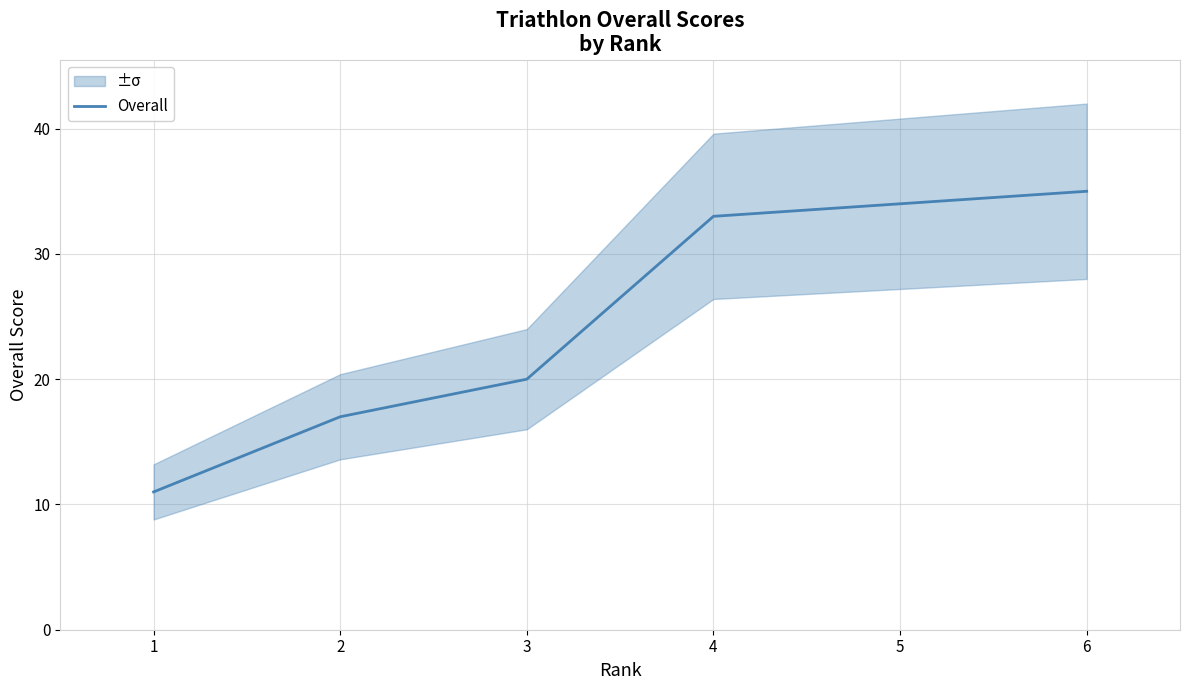

What is the average value?

25